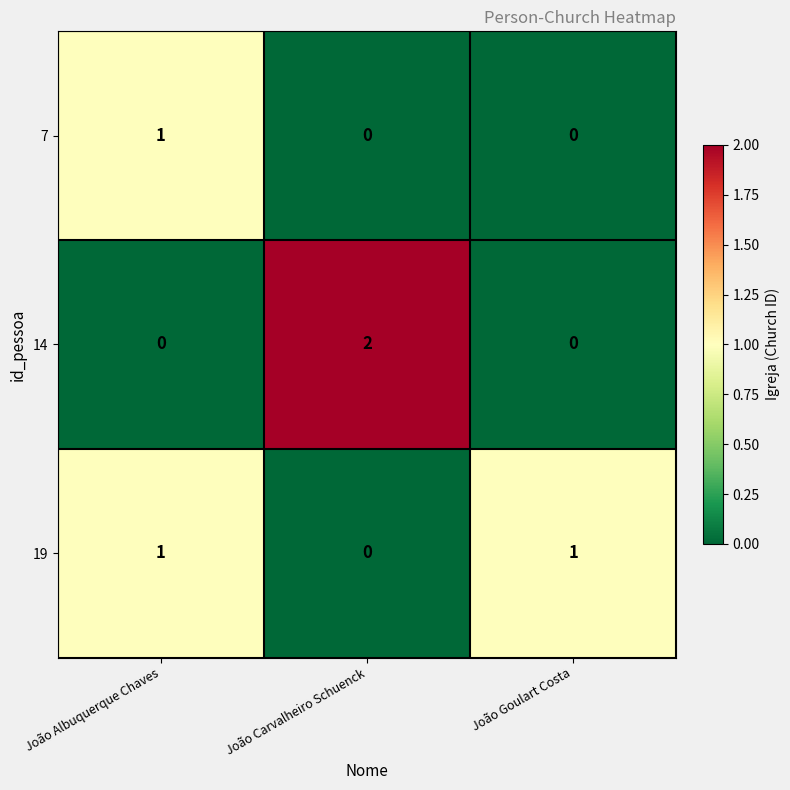

Is it true that 14 equals 2 at João Carvalheiro Schuenck?

True